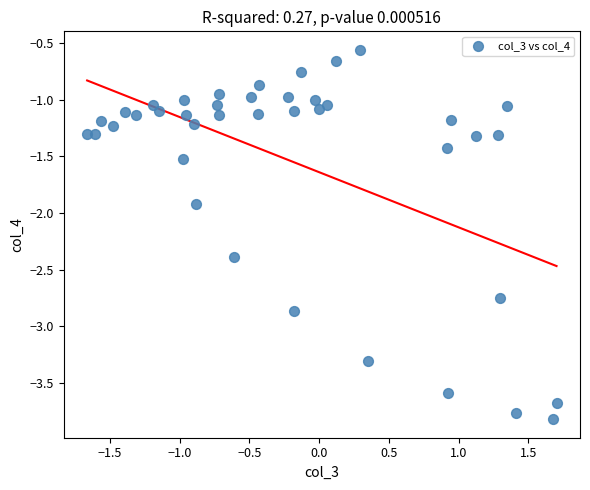

What is the range of Y values (max minus min)?

3.3